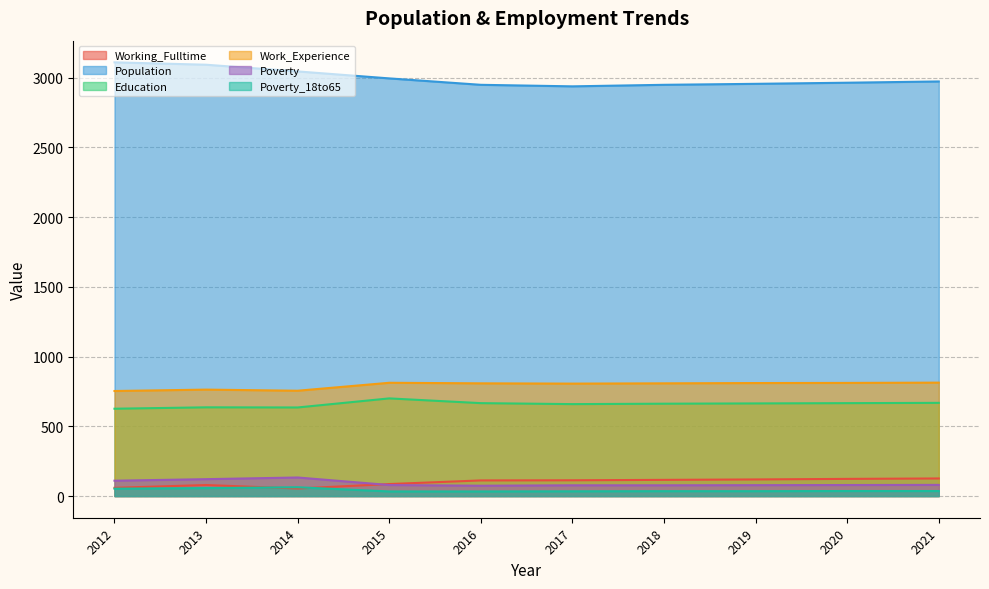

At 2016, list the series in order from smallest to largest.

Poverty_18to65, Poverty, Working_Fulltime, Education, Work_Experience, Population